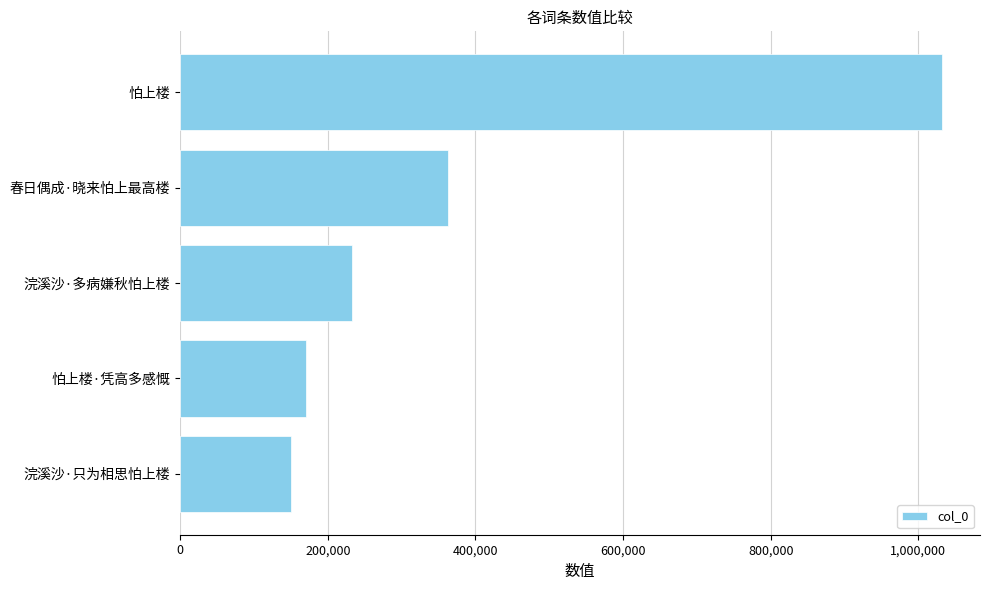

Rank the categories by value from lowest to highest.

浣溪沙·只为相思怕上楼, 怕上楼·凭高多感慨, 浣溪沙·多病嫌秋怕上楼, 春日偶成·晓来怕上最高楼, 怕上楼